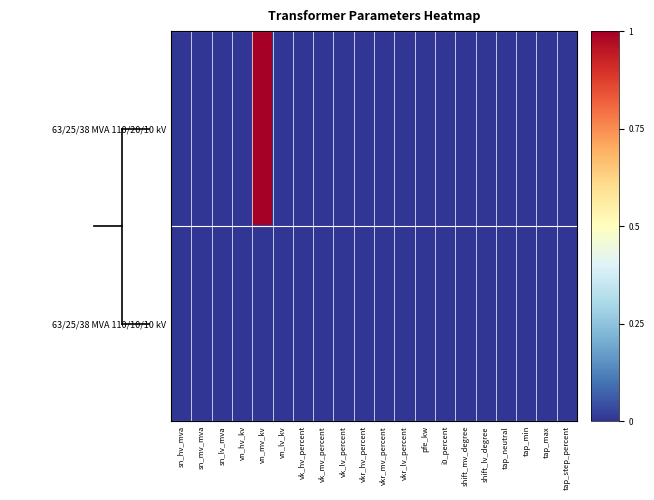

What is the maximum value shown in the chart?

1